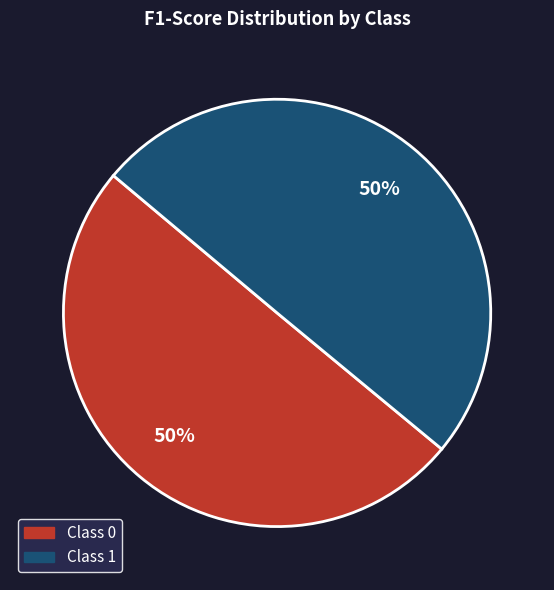

To the nearest percent, what is the average slice percentage?

50%